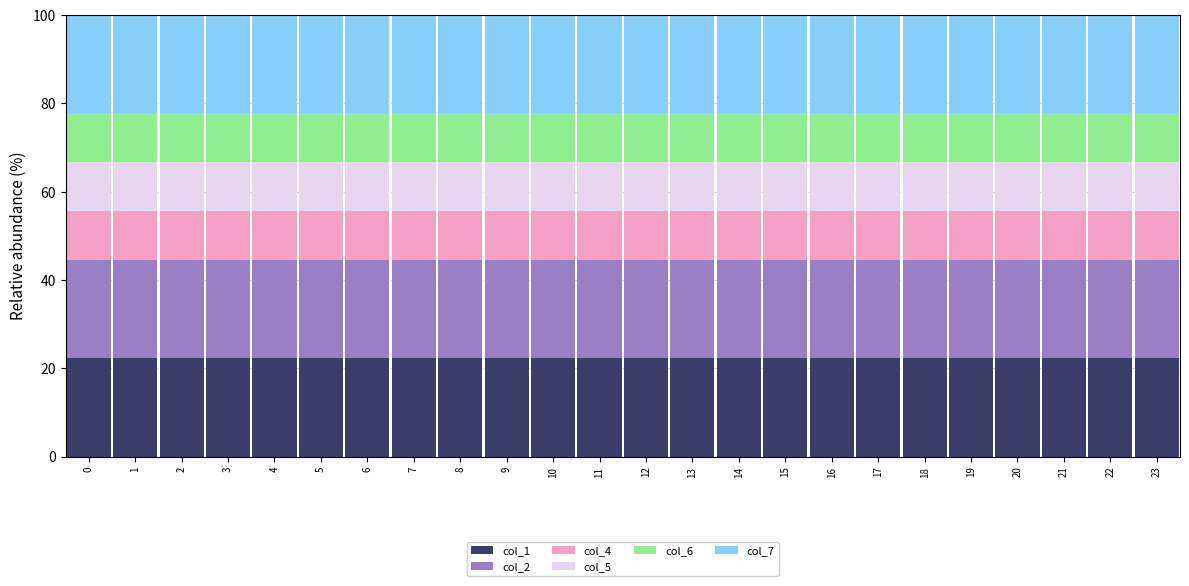

Does the chart contain stacked bars?

Yes